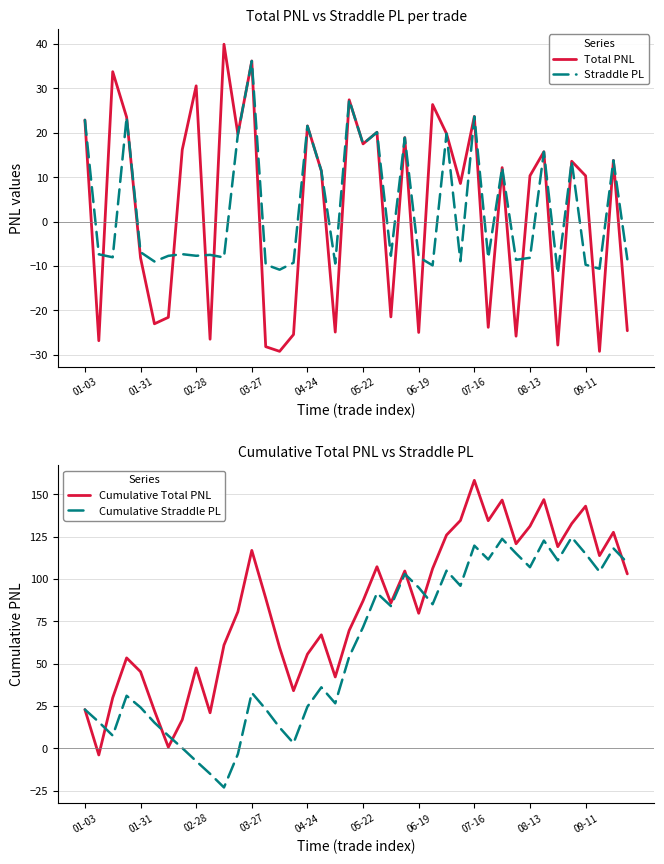

Rank the series by their maximum value, from highest to lowest.

Cumulative Total PNL, Cumulative Straddle PL, Total PNL, Straddle PL